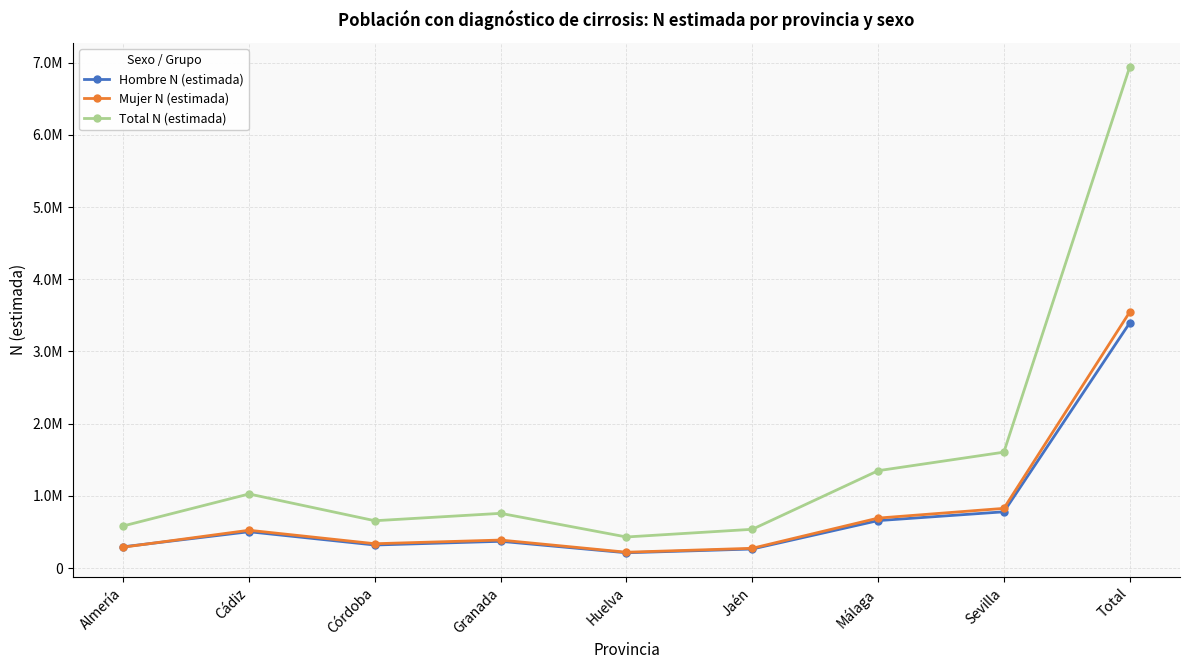

How many data points in Total N (estimada) are above 757247?

4